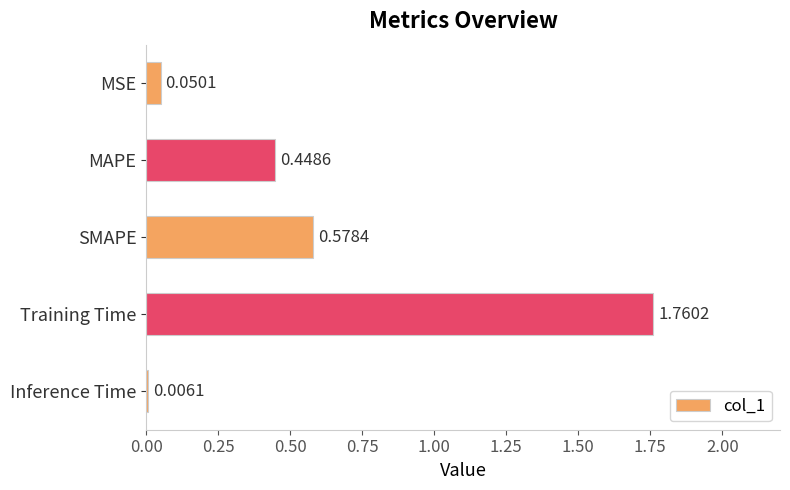

Are the bars horizontal?

Yes